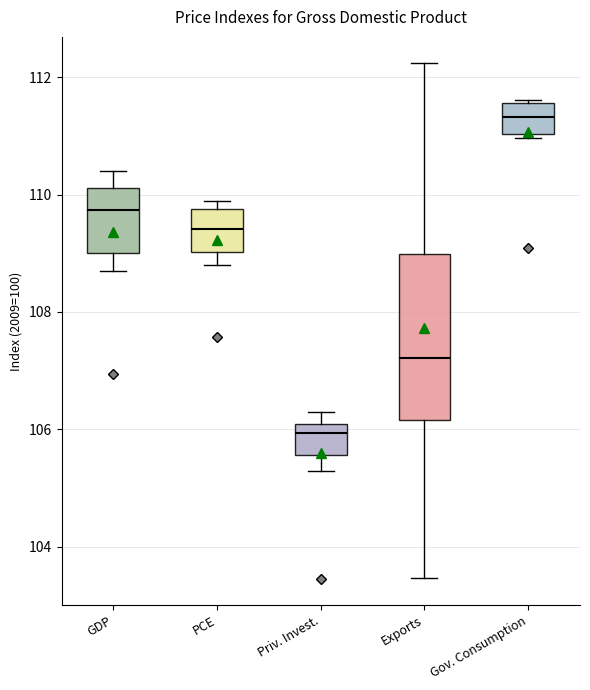

Reading left to right, transcribe this box plot: for each box, give where its median line is, the range the box spans, and where its two whiskers end, as read against the y-axis. The values are not printed on the chart, so give them approximately, as read against the axis.

GDP: median 109.8, box 109.0 to 110.2, whiskers 108.6 to 110.4
PCE: median 109.4, box 109.0 to 109.8, whiskers 108.8 to 109.8 (just above the box's upper edge)
Priv. Invest.: median 106.0 (just below the box's upper edge), box 105.6 to 106.0, whiskers 105.2 to 106.4
Exports: median 107.2, box 106.2 to 109.0, whiskers 103.4 to 112.2
Gov. Consumption: median 111.4, box 111.0 to 111.6, whiskers 111.0 (just below the box's lower edge) to 111.6